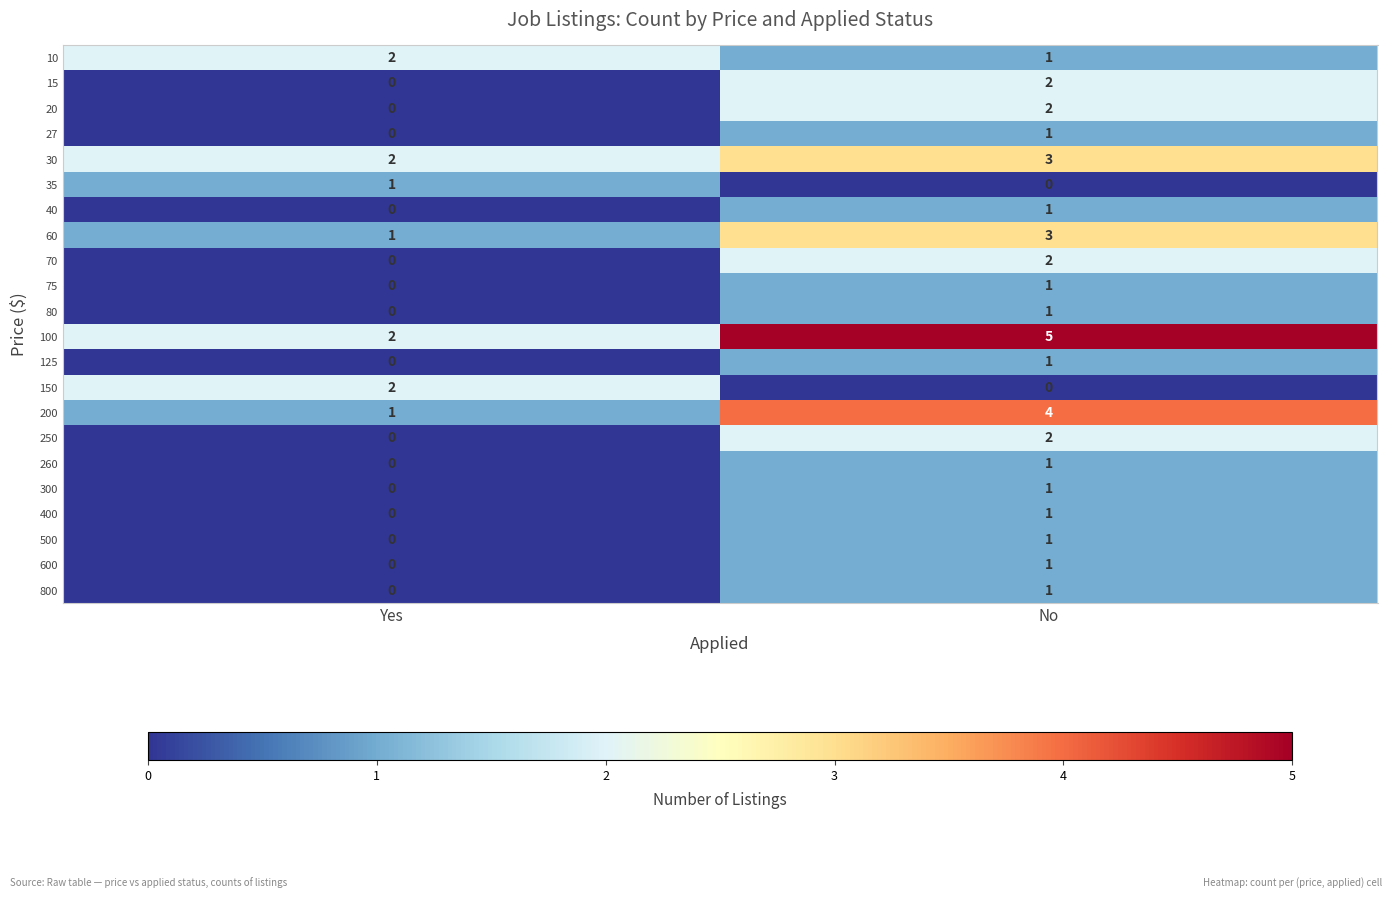

The value of 260 at No is 1. True or false?

True